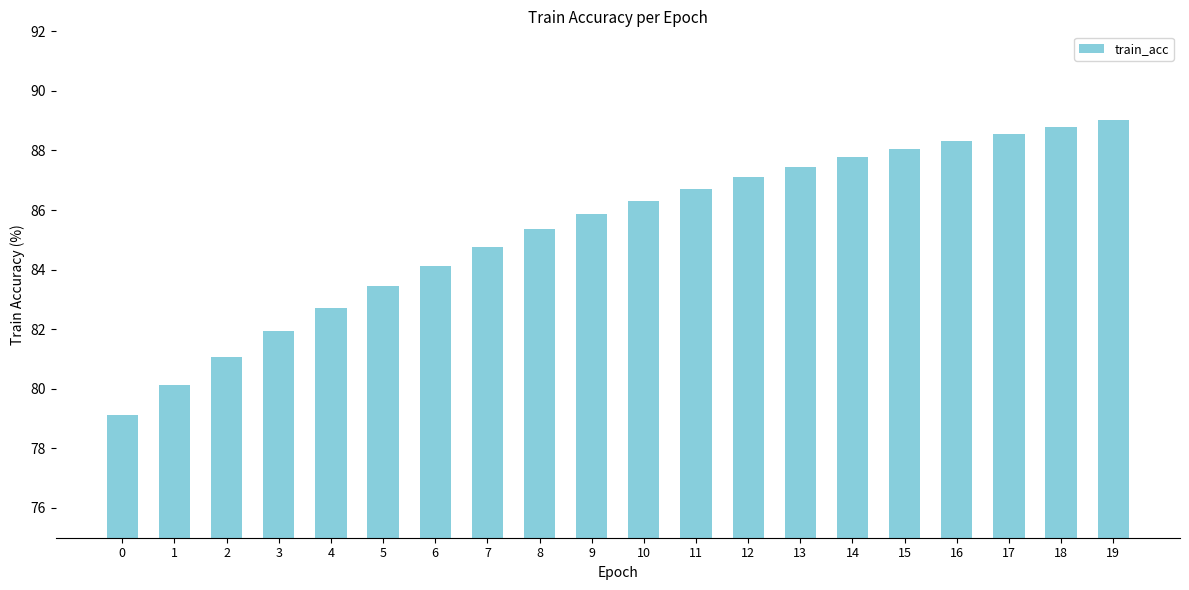

True or false: the data shows 129.5 at 1.

False